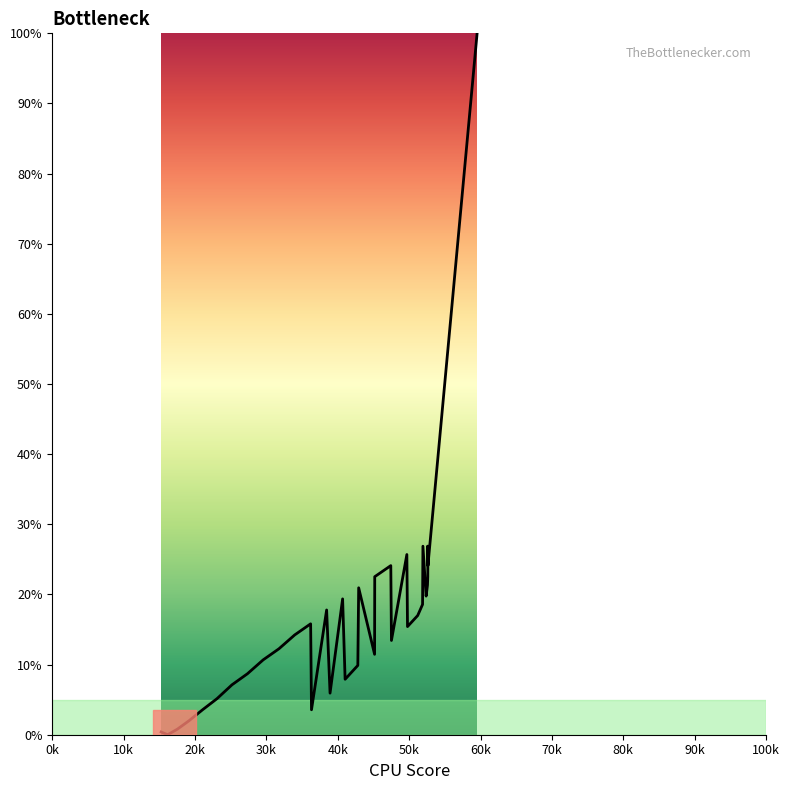

What is the difference between the maximum and minimum values?

100.0